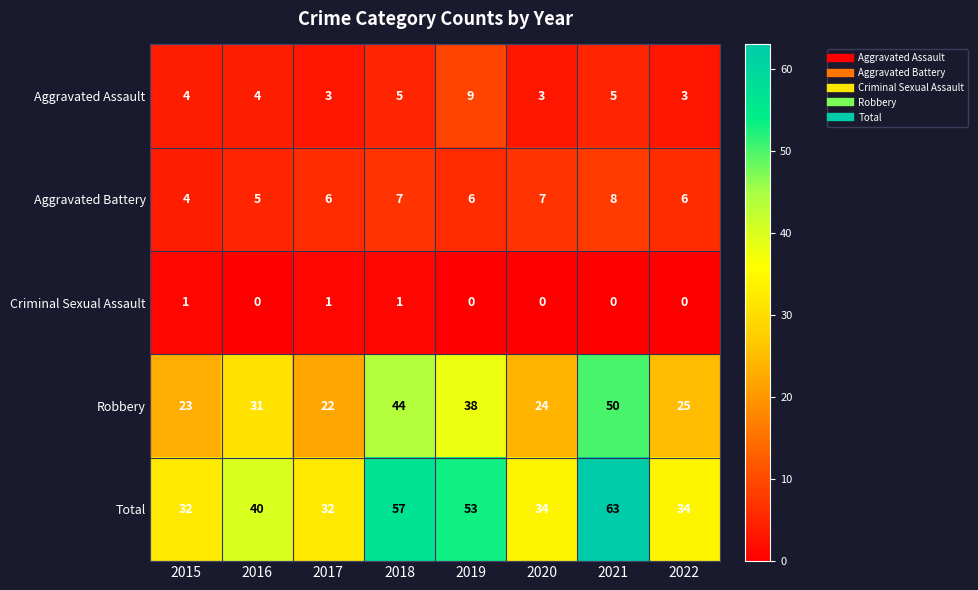

How many categories are shown in the chart?

8